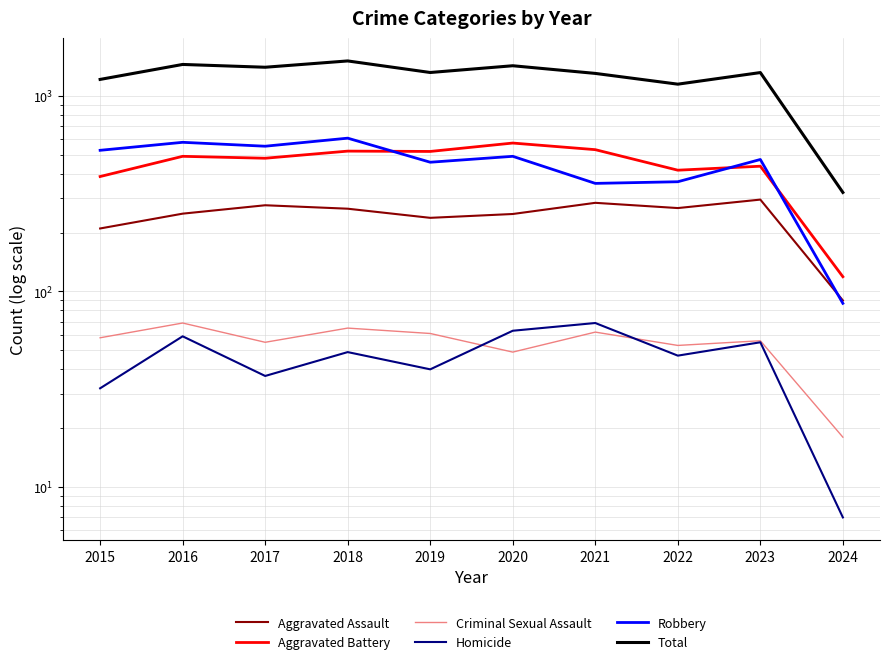

True or false: Total and Homicide intersect in this chart.

False